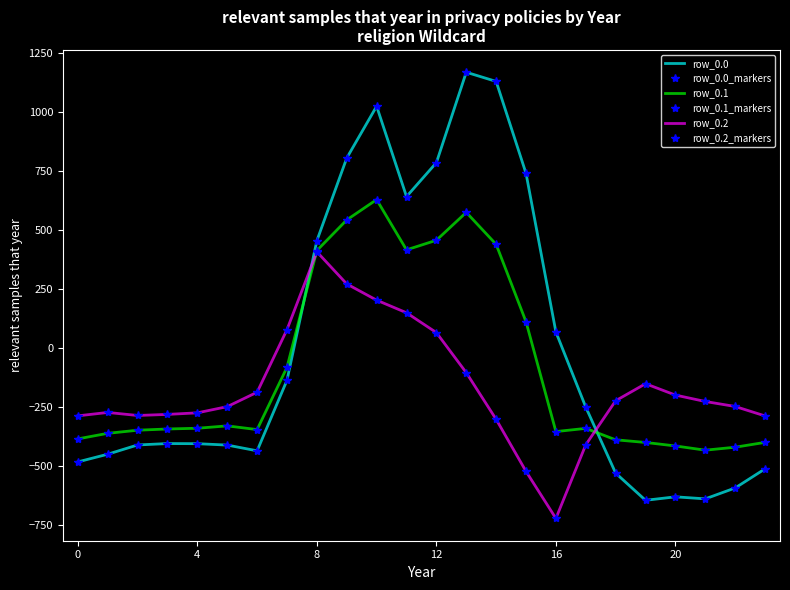

How many data points in row_0.2 are above -226?

11